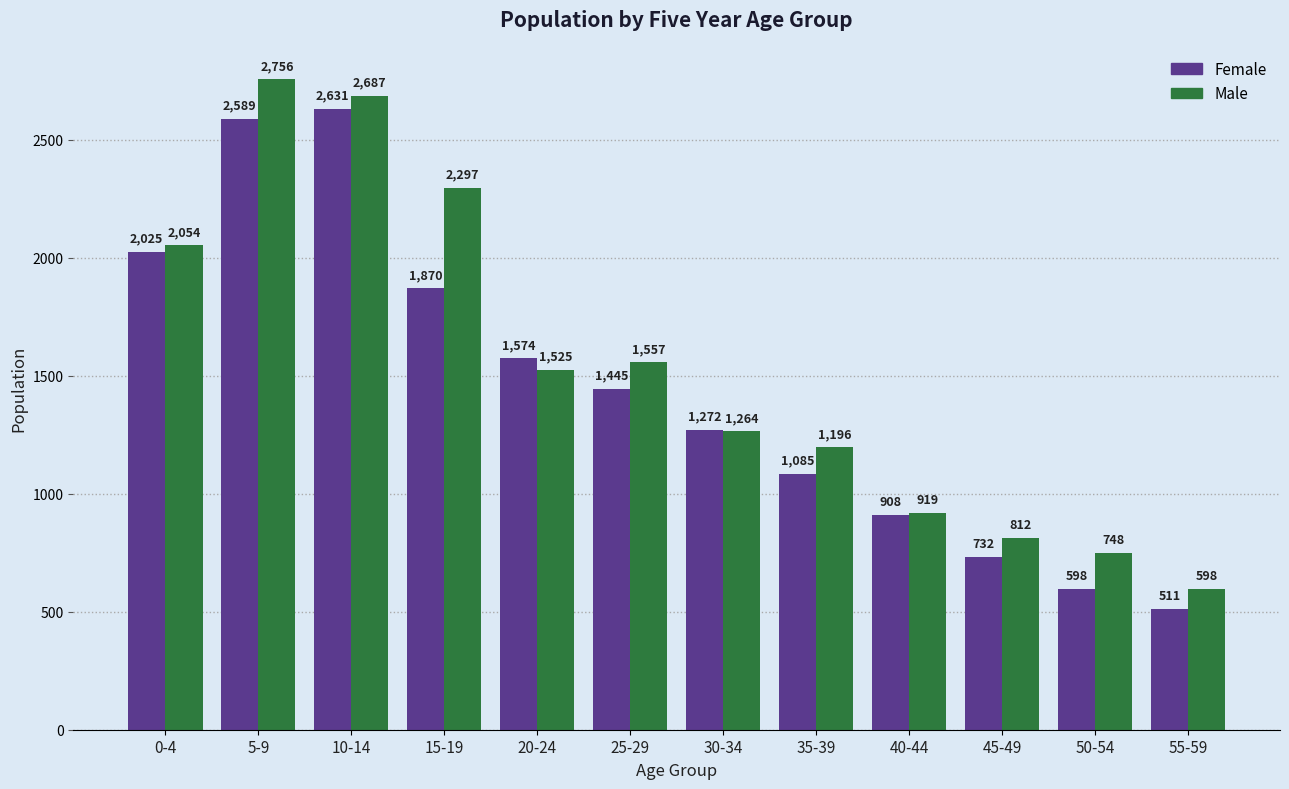

Reading right to left, list all the values displayed in this chart.

Female: 511	598	732	908	1085	1272	1445	1574	1870	2631	2589	2025
Male: 598	748	812	919	1196	1264	1557	1525	2297	2687	2756	2054